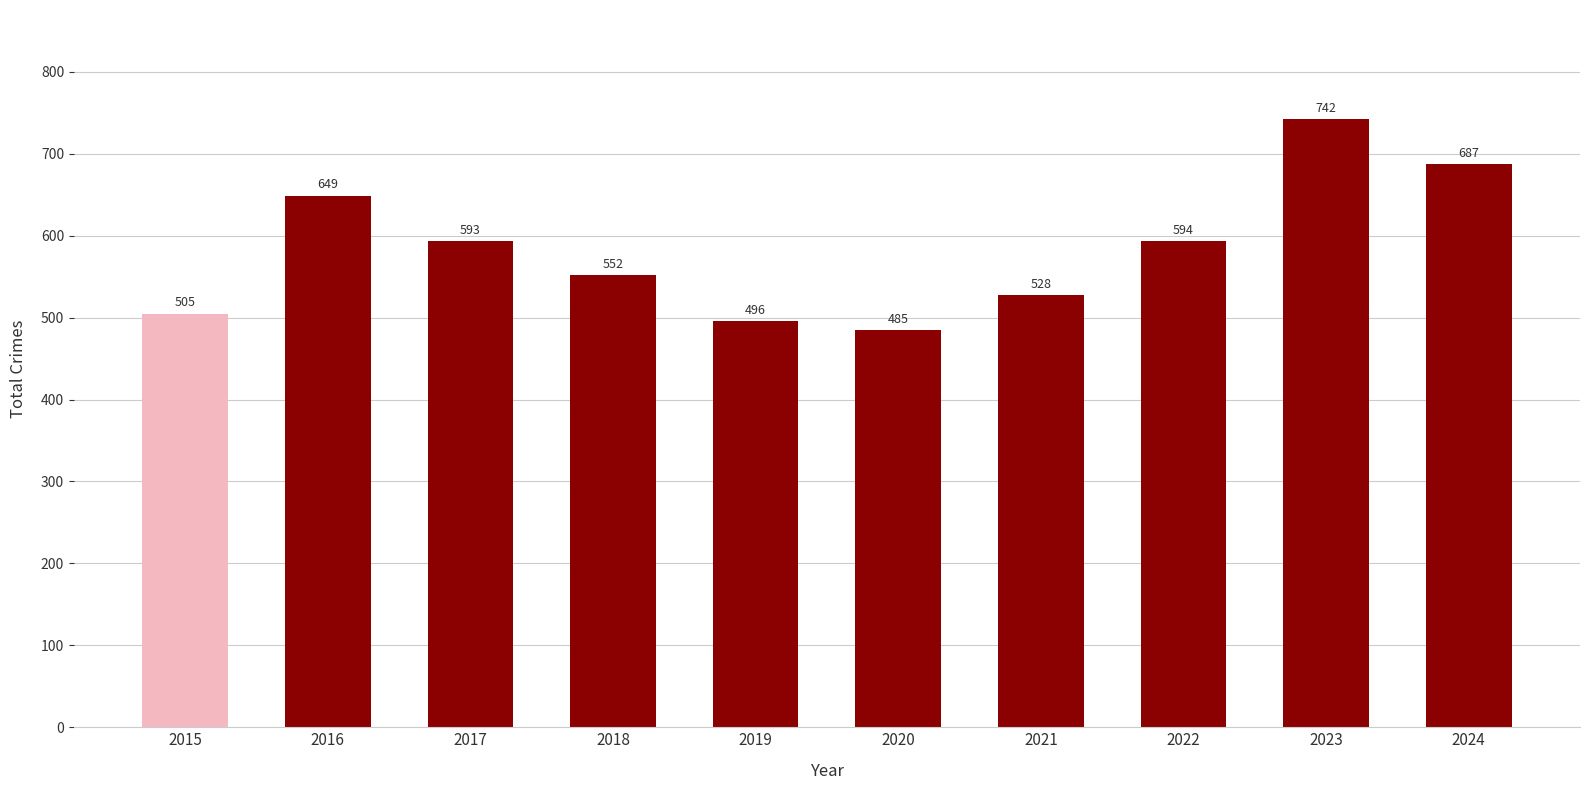

What is the change in value from 2018 to 2021?

-24